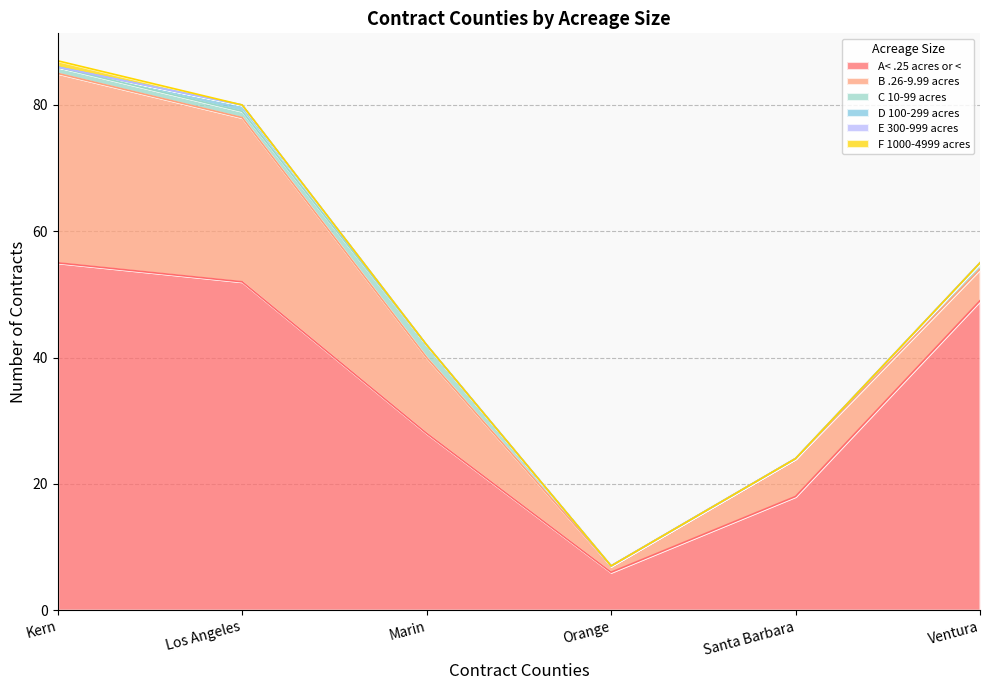

Where is the first local maximum for D 100-299 acres?

Los Angeles